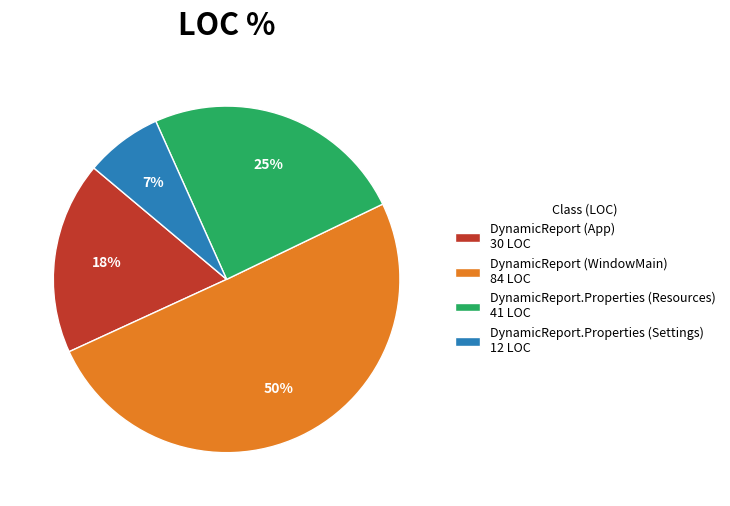

To the nearest percent, what is the combined percentage of DynamicReport.Properties (Settings) and DynamicReport (WindowMain)?

57%